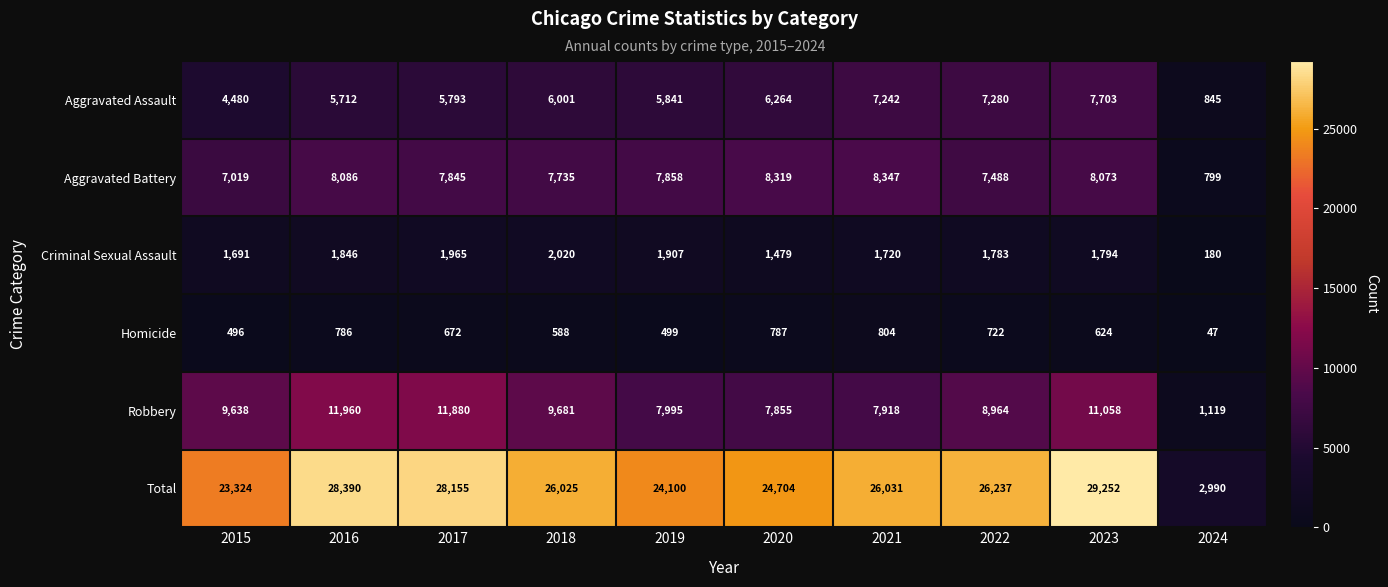

What is the sum of the Criminal Sexual Assault values at 2021 and 2023?

3514